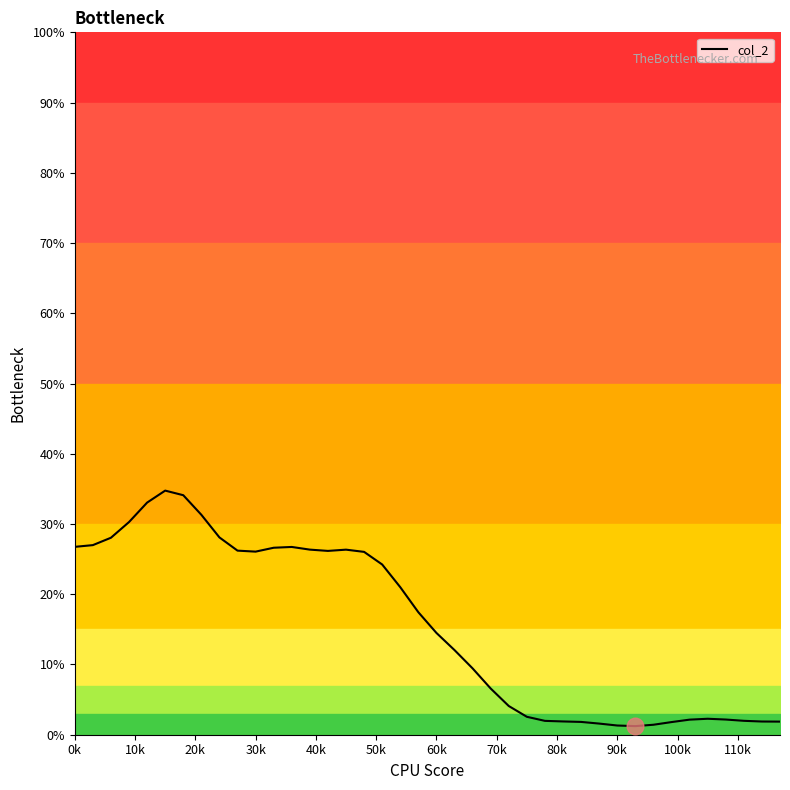

How many points are lower than both their immediate neighbors (excluding endpoints)?

3